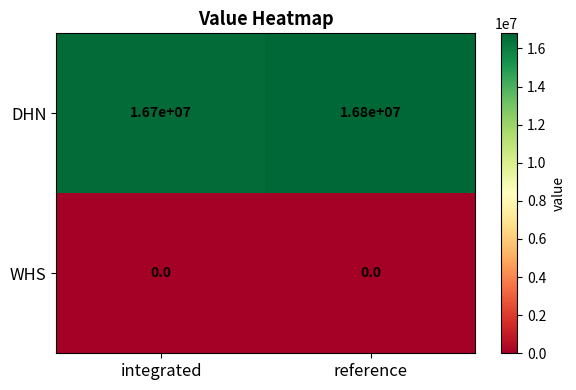

Rank the series at integrated from lowest to highest value.

WHS, DHN